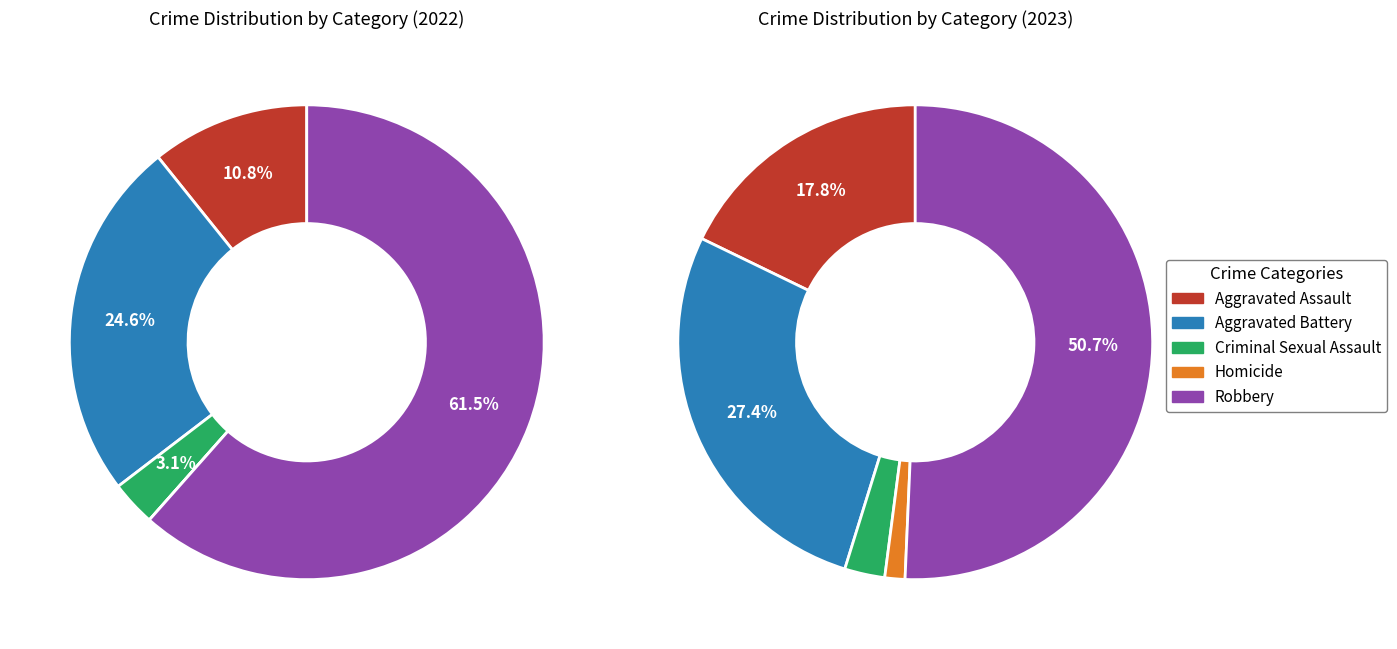

True or false: values_2023 accounts for 27% of the total.

True